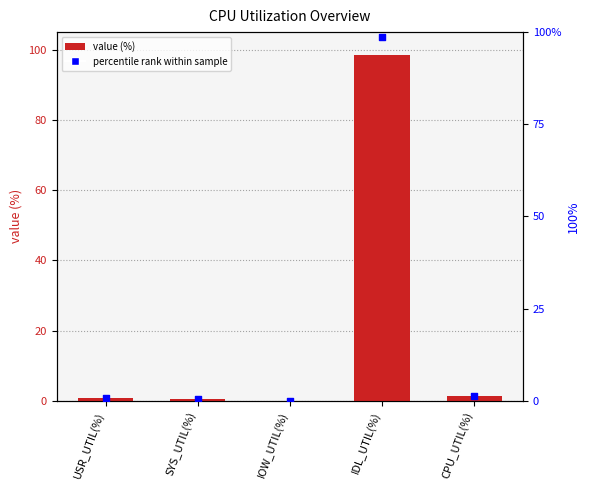

Is the value of value (%) at SYS_UTIL(%) greater than the value of percentile rank within sample at IOW_UTIL(%)?

Yes